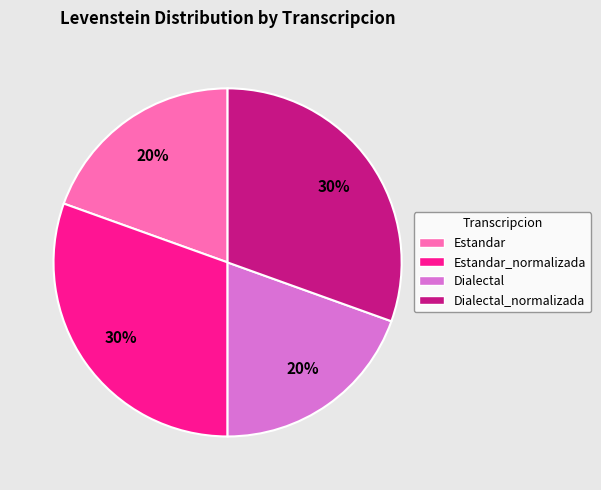

Between Dialectal and Dialectal_normalizada, which is larger?

Dialectal_normalizada